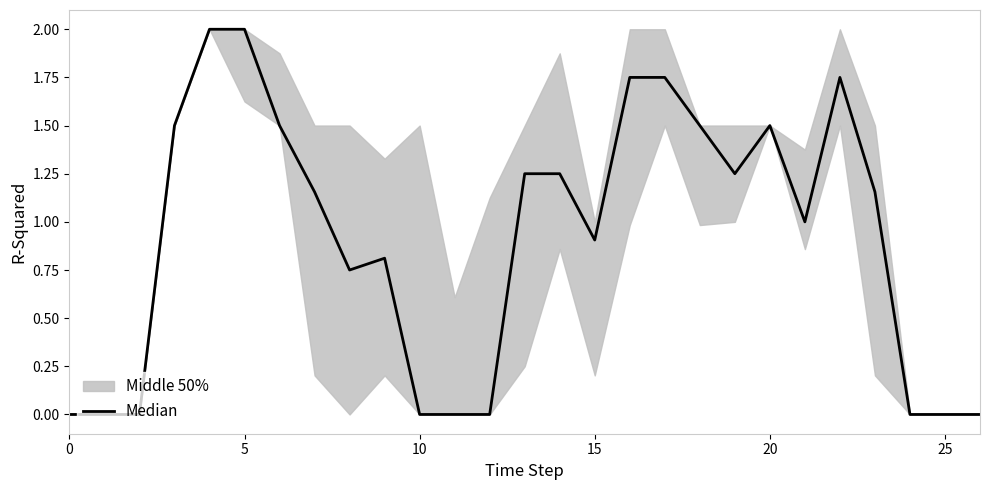

Where is the first local maximum?

9